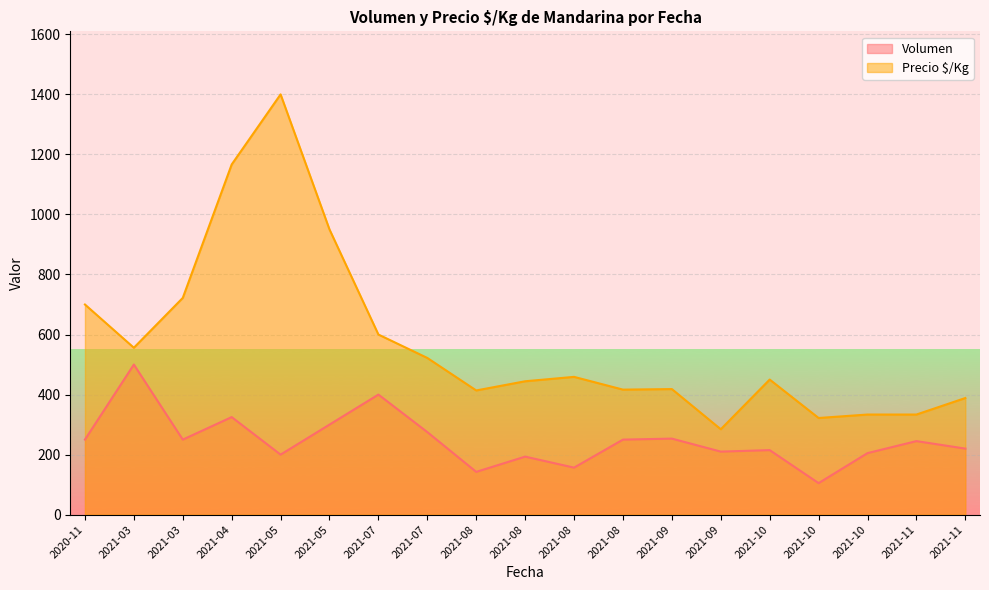

What is the difference between the maximum and minimum values in the Volumen series?

395.0